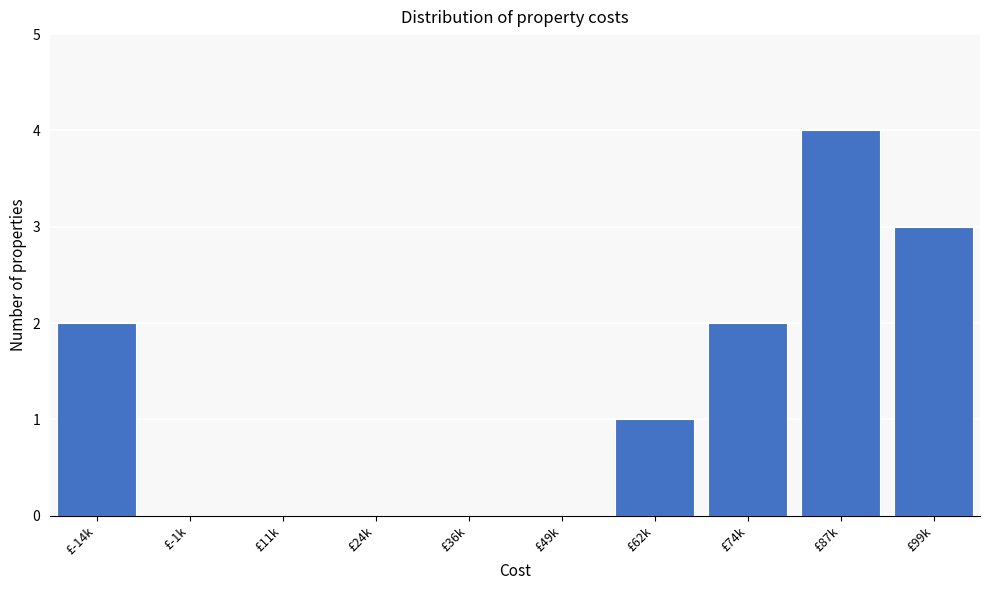

Reading left to right, extract all data points from this chart.

£-14k=2	£-1k=0	£11k=0	£24k=0	£36k=0	£49k=0	£62k=1	£74k=2	£87k=4	£99k=3